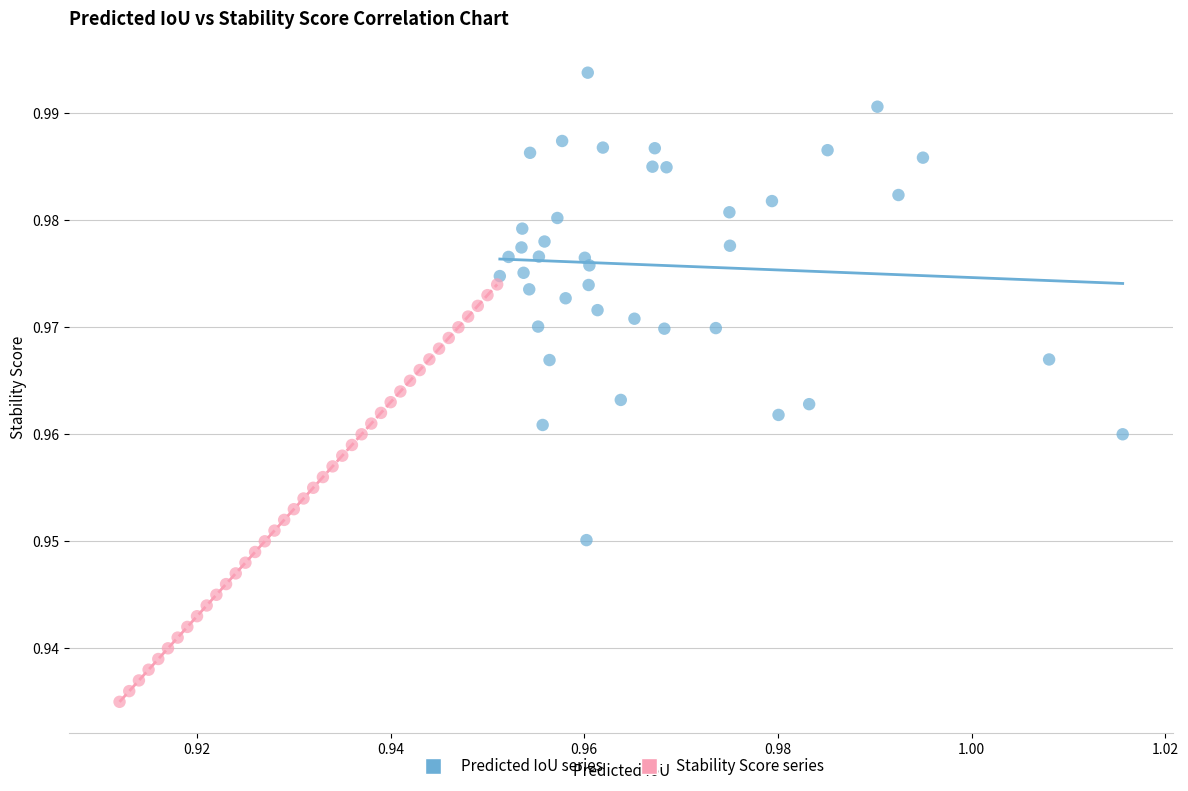

Which series has the largest Y range (max minus min)?

Predicted IoU series